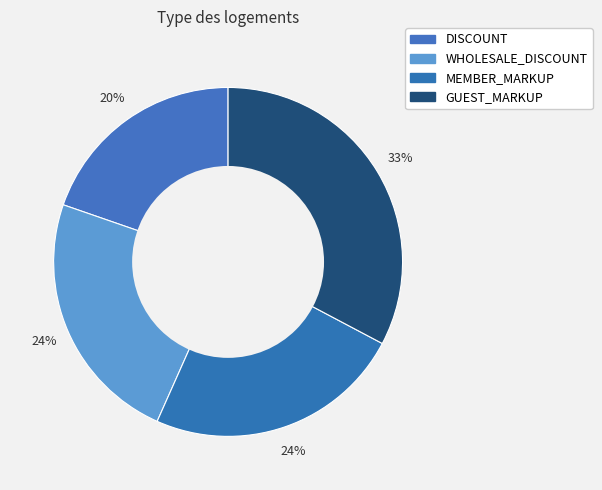

To the nearest percent, what percentage of the pie is GUEST_MARKUP?

33%